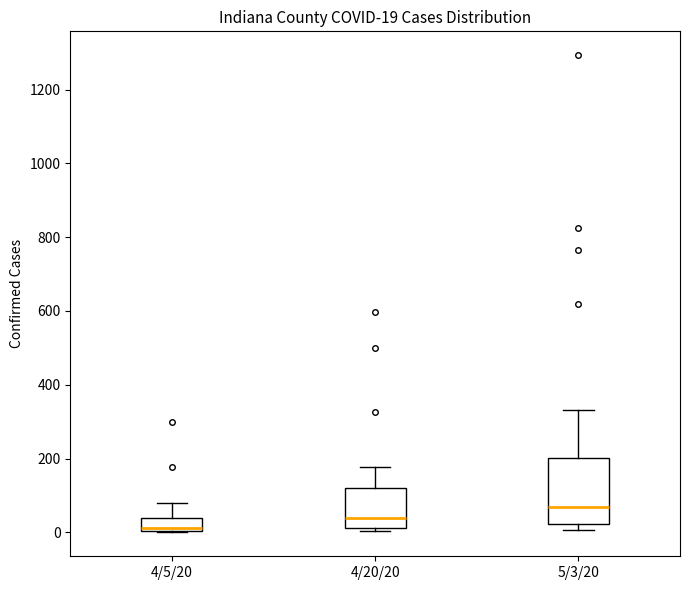

Which box's median line is the highest?

5/3/20